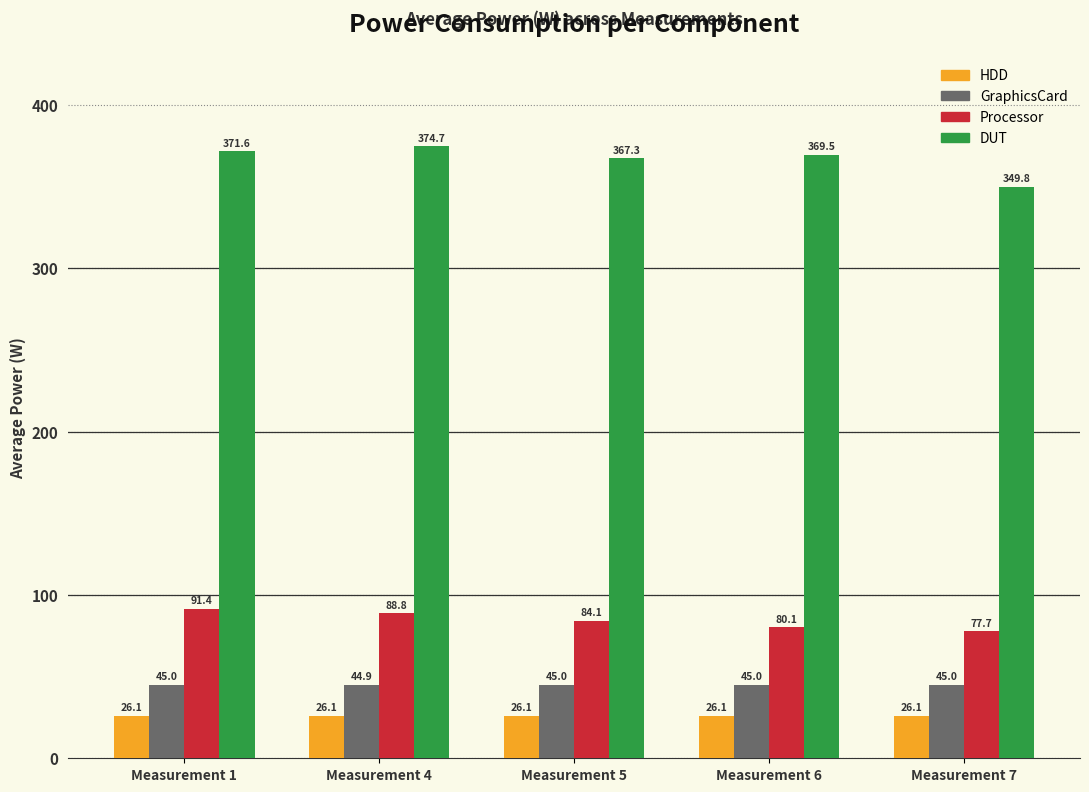

Which series has the largest range (max minus min)?

DUT